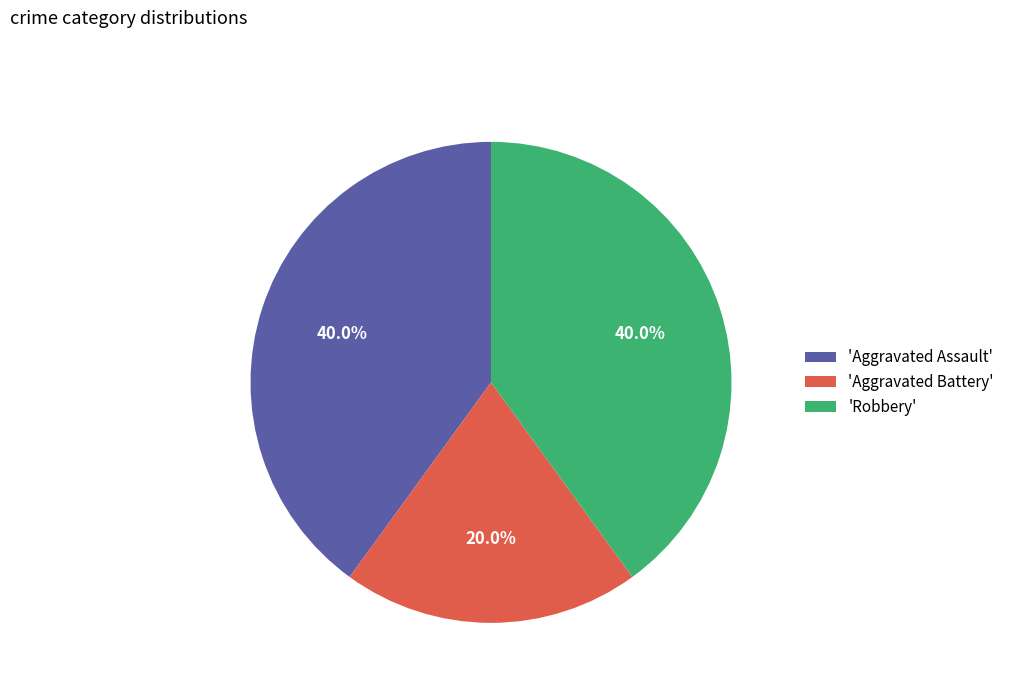

Which slice is the smallest?

'Aggravated Battery'